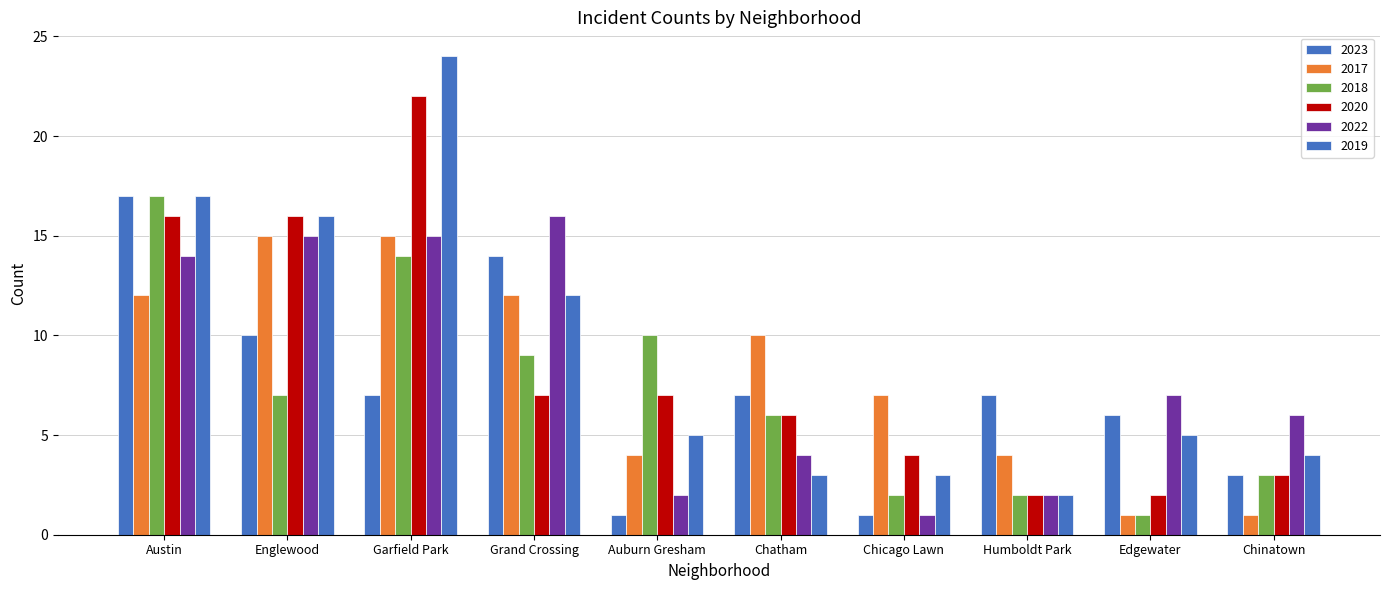

List the series in order of their peak value, highest first.

2019, 2020, 2023, 2018, 2022, 2017